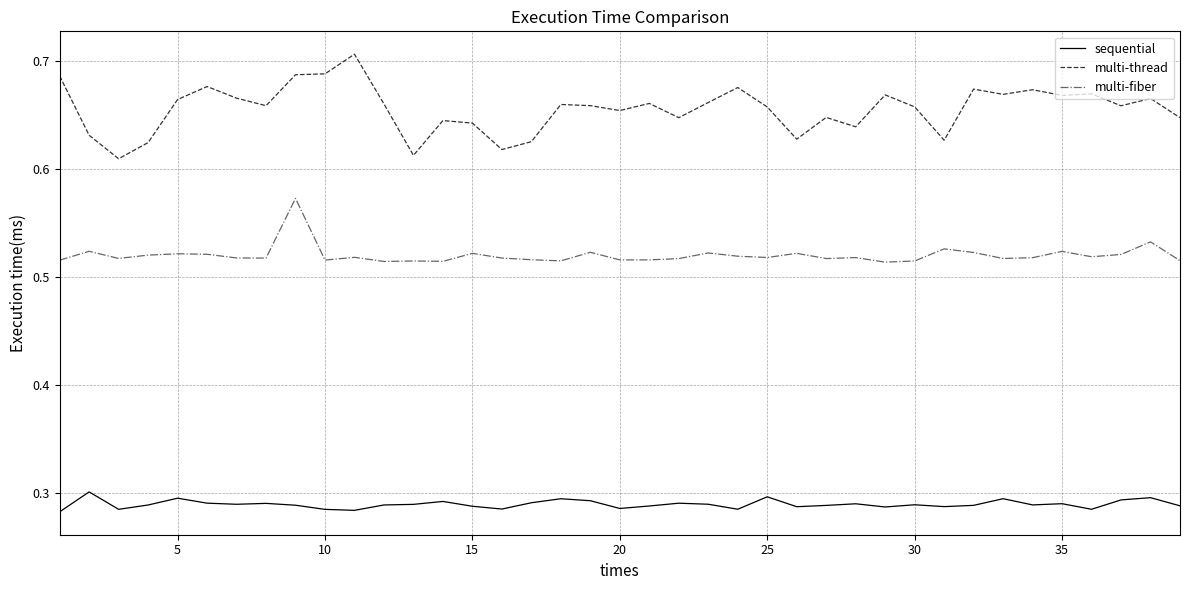

True or false: multi-thread and sequential intersect in this chart.

False